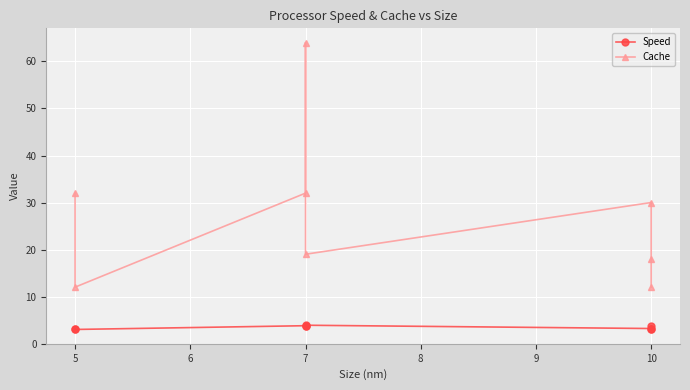

How many data points in Cache are less than 30?

4